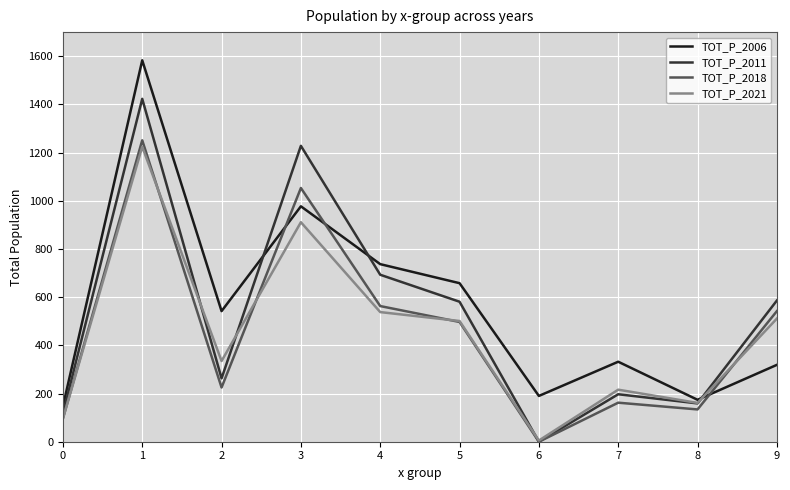

What is the highest value of the TOT_P_2011 series?

1423